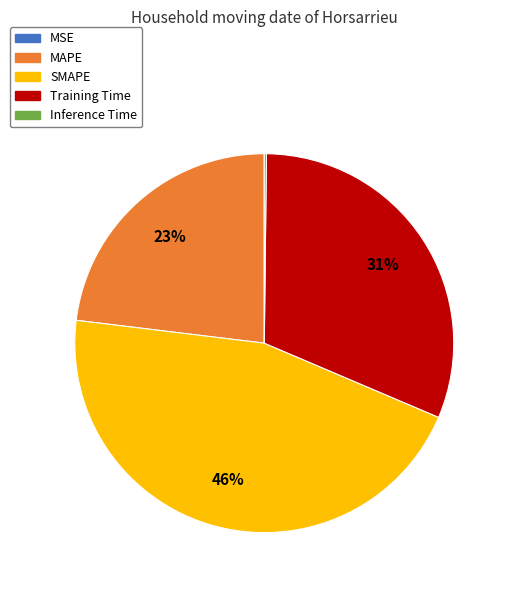

Does any single category account for the majority?

No